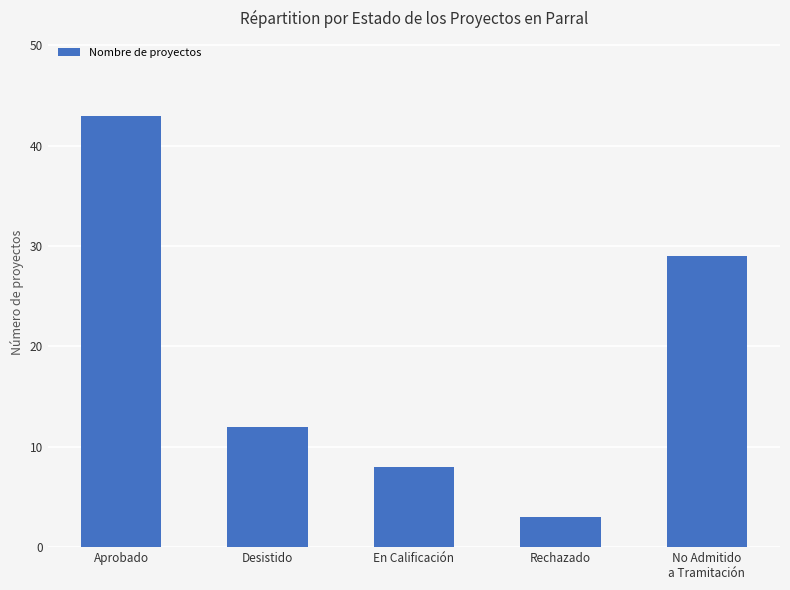

At which label is the value closest to 23?

No Admitido
a Tramitación